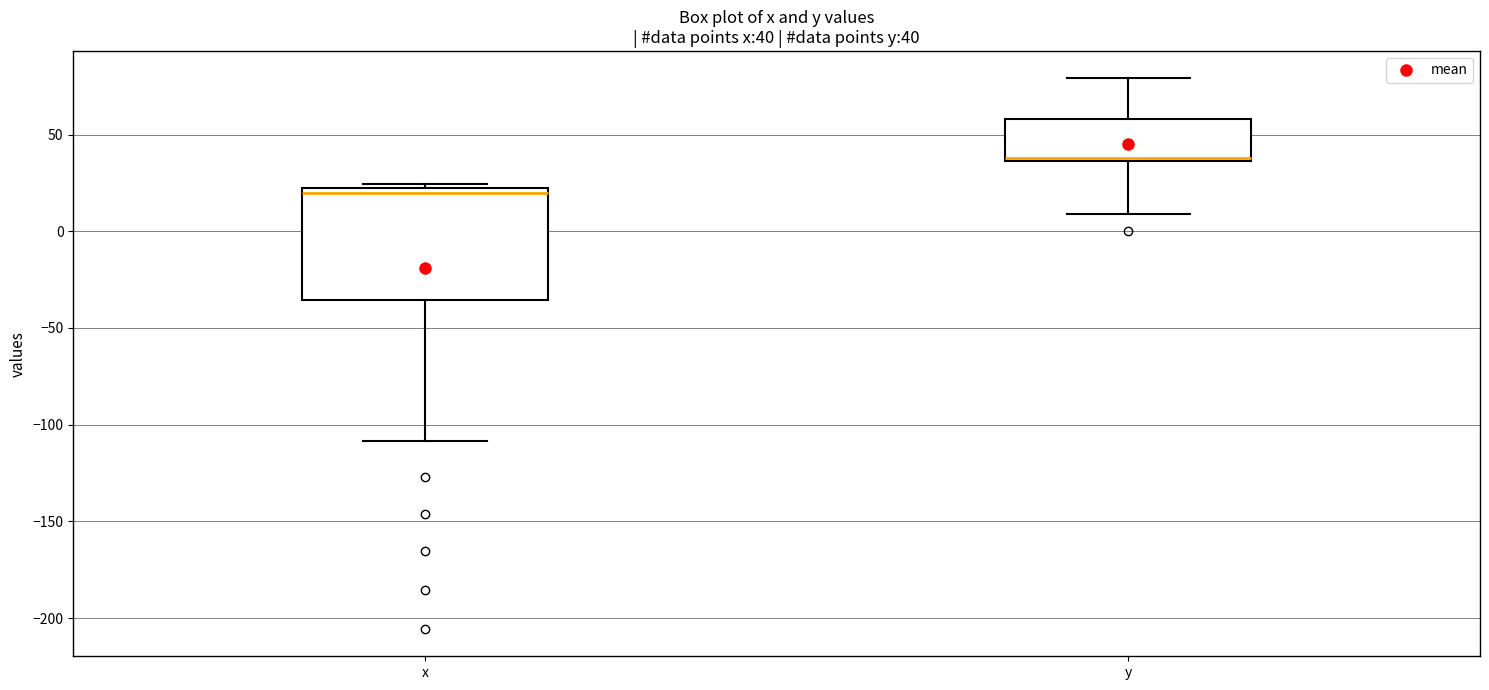

Which box has the lowest median line?

x